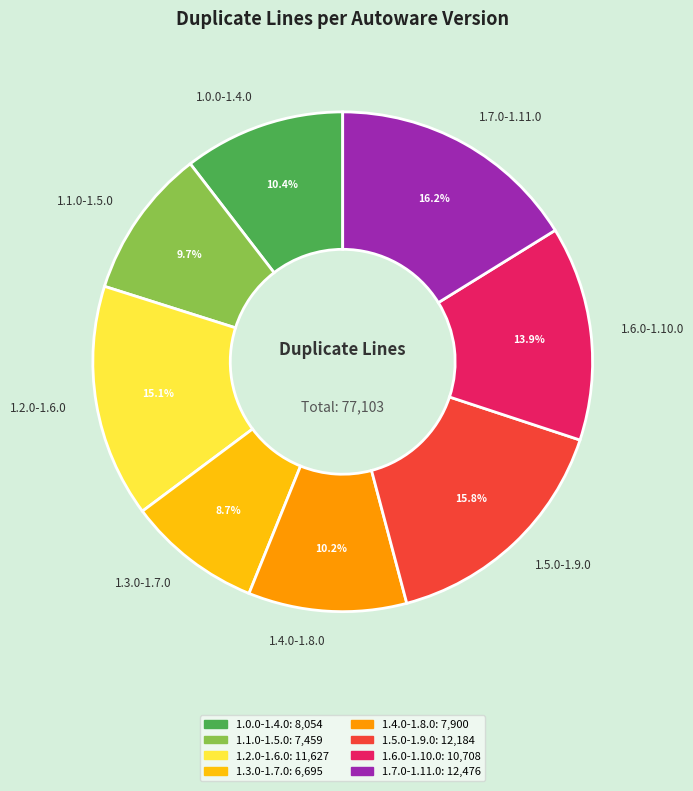

Is the sum of 1.3.0-1.7.0 and 1.2.0-1.6.0 greater than half?

No